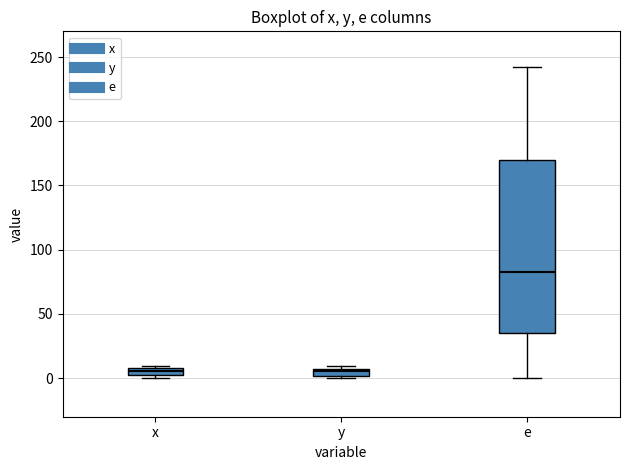

Where is the upper edge of the box for y on the y-axis? The values are not printed on the chart, so give them approximately, as read against the axis.

5